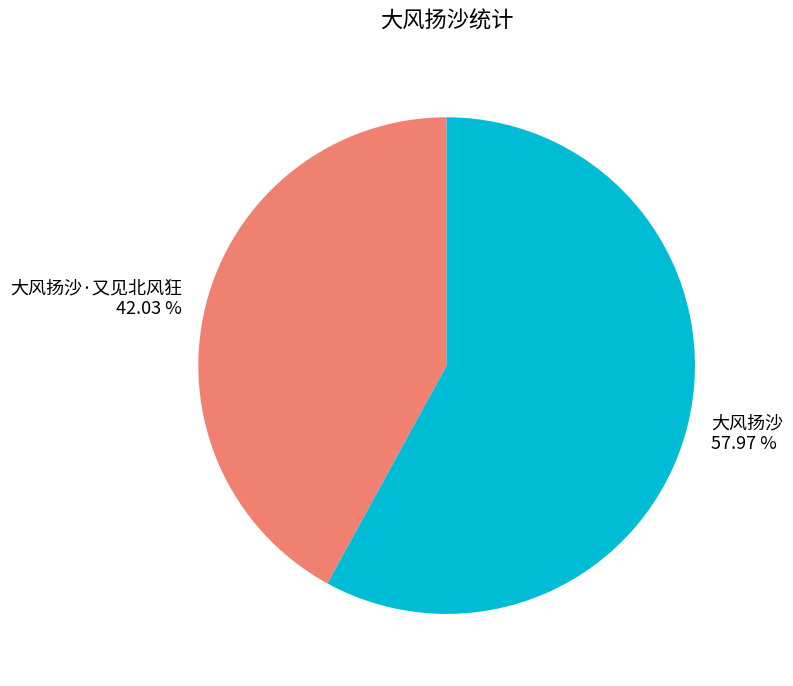

To the nearest percent, what is the difference between the largest and smallest slice percentages?

16%